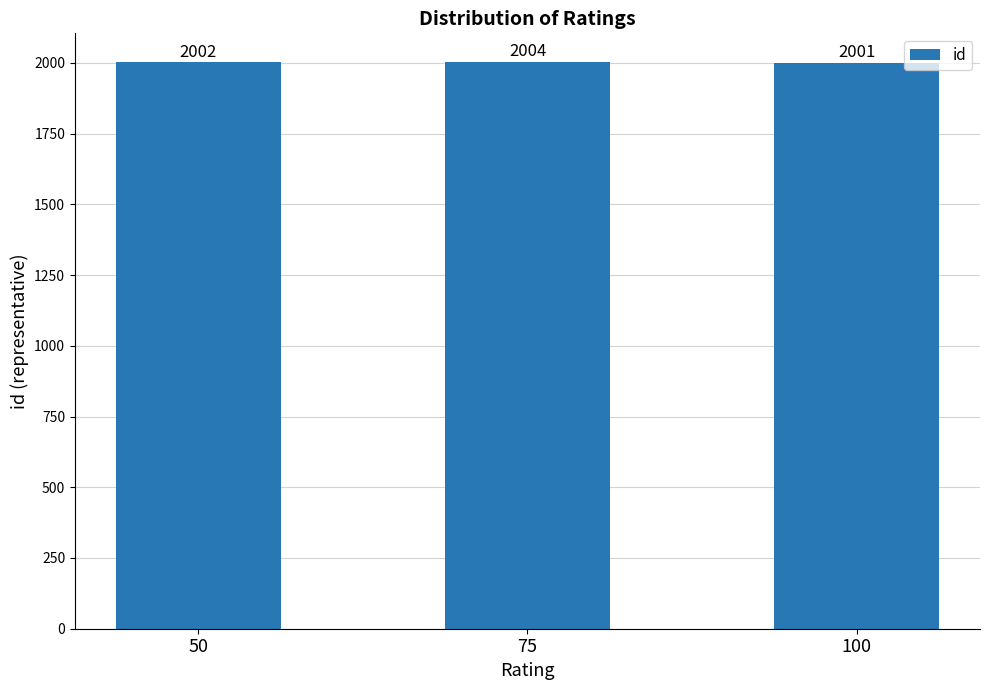

Are the bars horizontal?

No